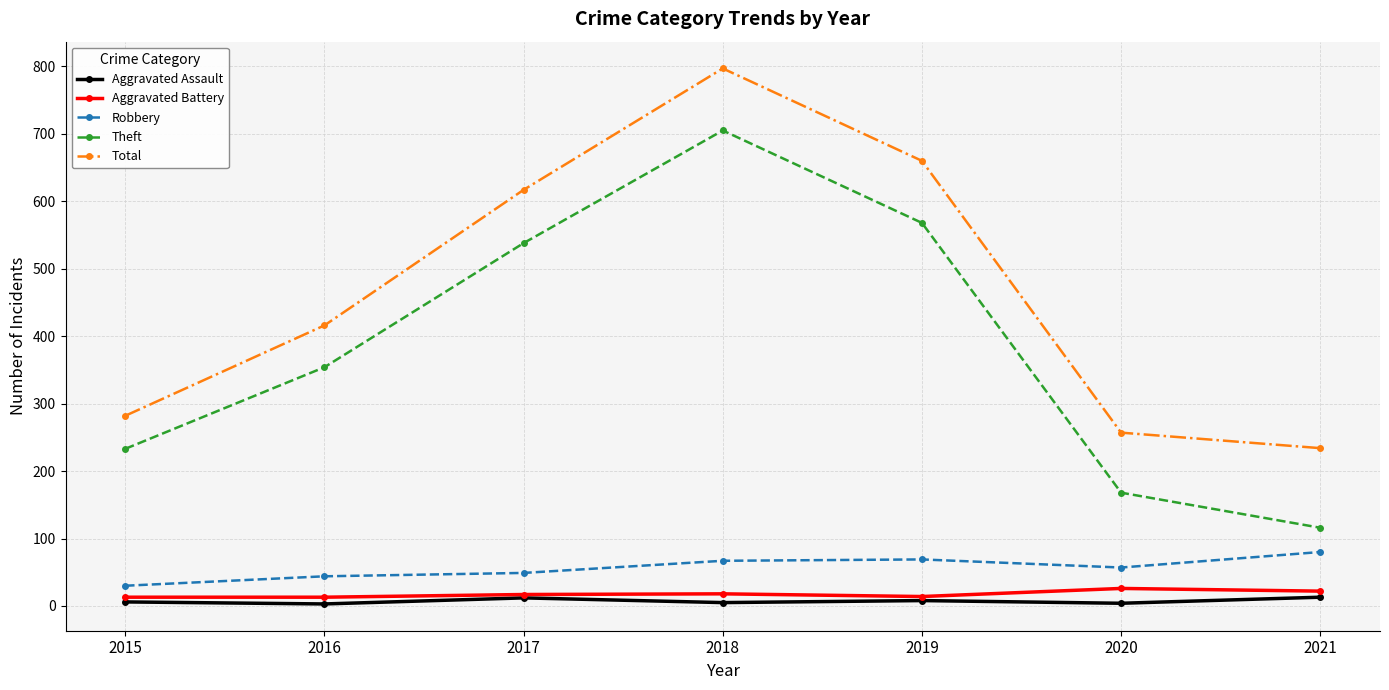

What are all the series names shown in the legend?

Aggravated Assault, Aggravated Battery, Robbery, Theft, Total